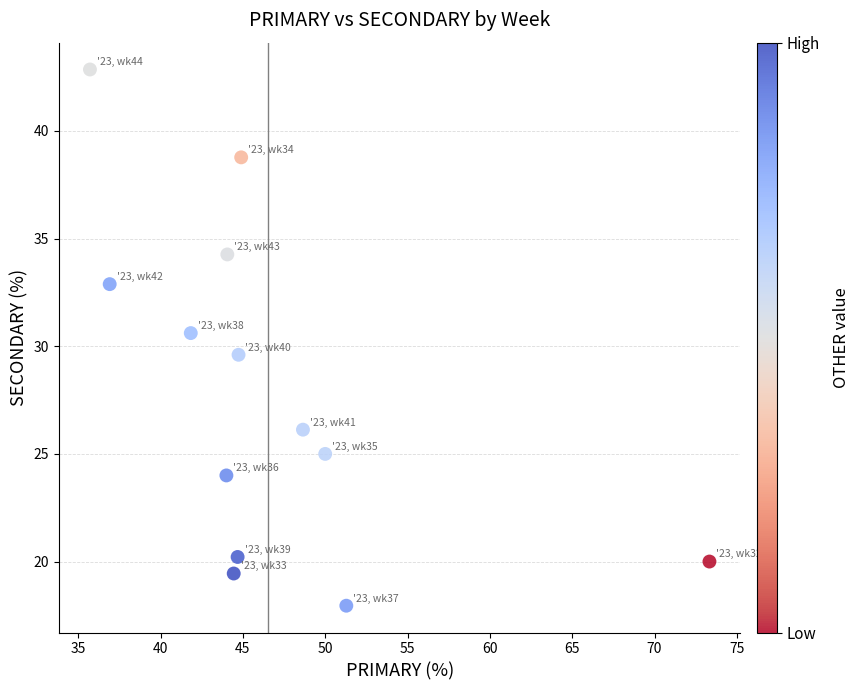

What is the range of X values (max minus min)?

37.6